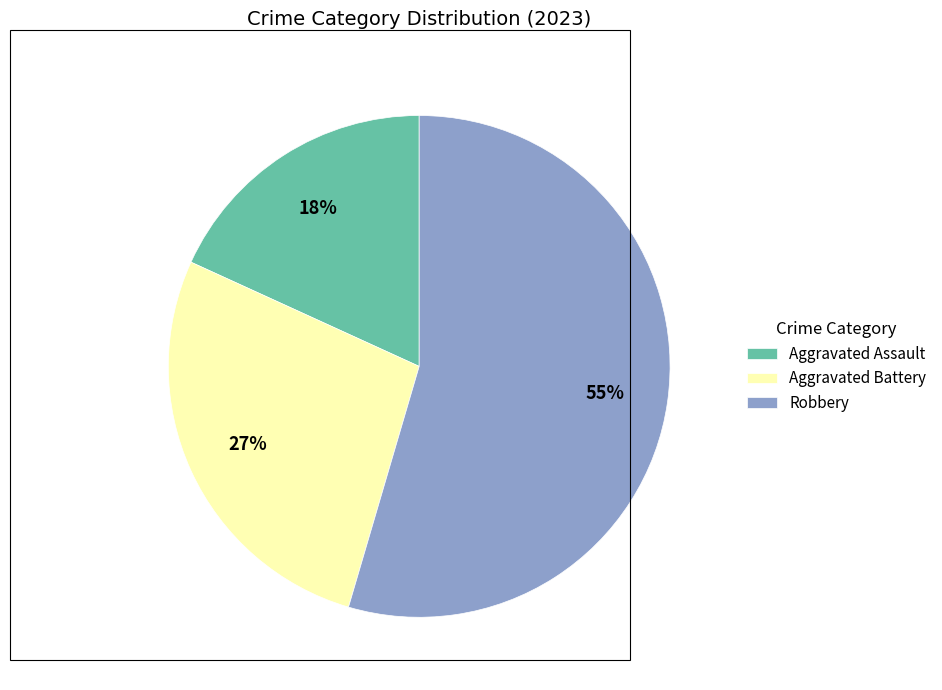

Which slice represents more than half of the pie?

Robbery